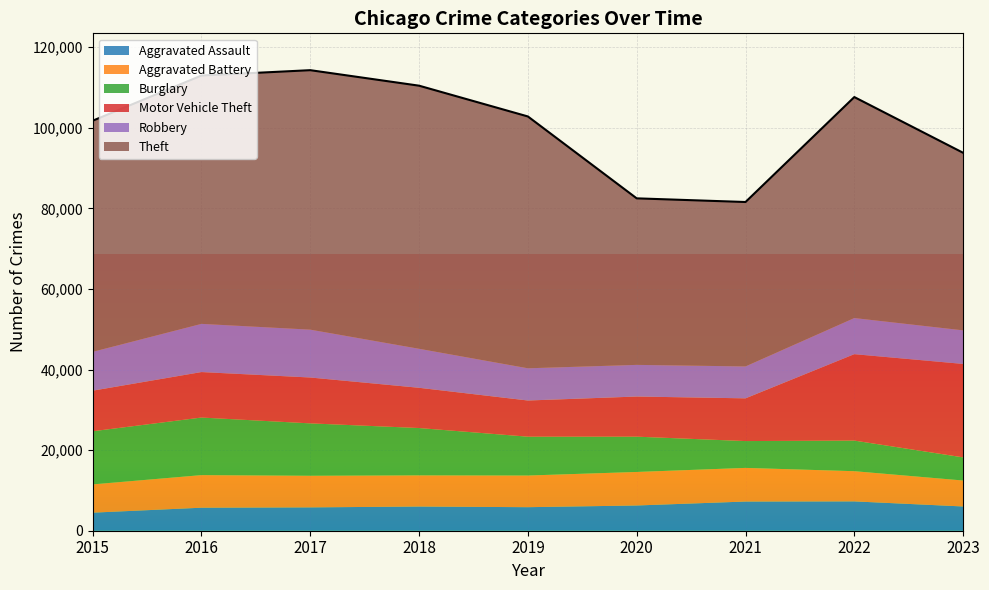

Reading right to left, what are all the values shown in this chart?

Aggravated Assault: 2023=6019	2022=7280	2021=7242	2020=6263	2019=5841	2018=6001	2017=5793	2016=5712	2015=4480
Aggravated Battery: 2023=6442	2022=7493	2021=8347	2020=8320	2019=7857	2018=7735	2017=7845	2016=8086	2015=7018
Burglary: 2023=5740	2022=7594	2021=6659	2020=8758	2019=9638	2018=11747	2017=13001	2016=14289	2015=13184
Motor Vehicle Theft: 2023=23188	2022=21446	2021=10603	2020=9959	2019=8977	2018=9985	2017=11380	2016=11286	2015=10068
Robbery: 2023=8336	2022=8964	2021=7918	2020=7855	2019=7995	2018=9681	2017=11880	2016=11960	2015=9638
Theft: 2023=44059	2022=54836	2021=40802	2020=41324	2019=62492	2018=65287	2017=64386	2016=61621	2015=57350